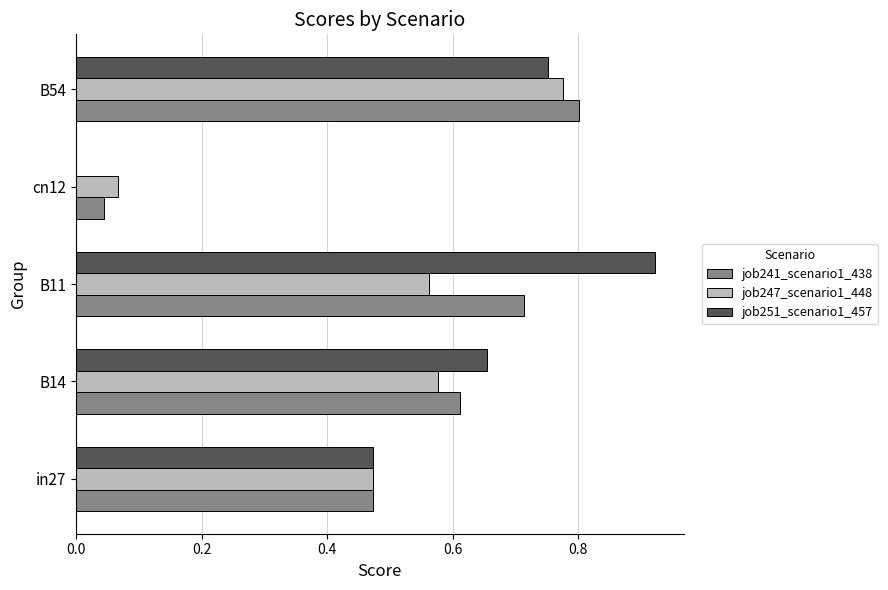

Which series changed the most between in27 and cn12?

job251_scenario1_457